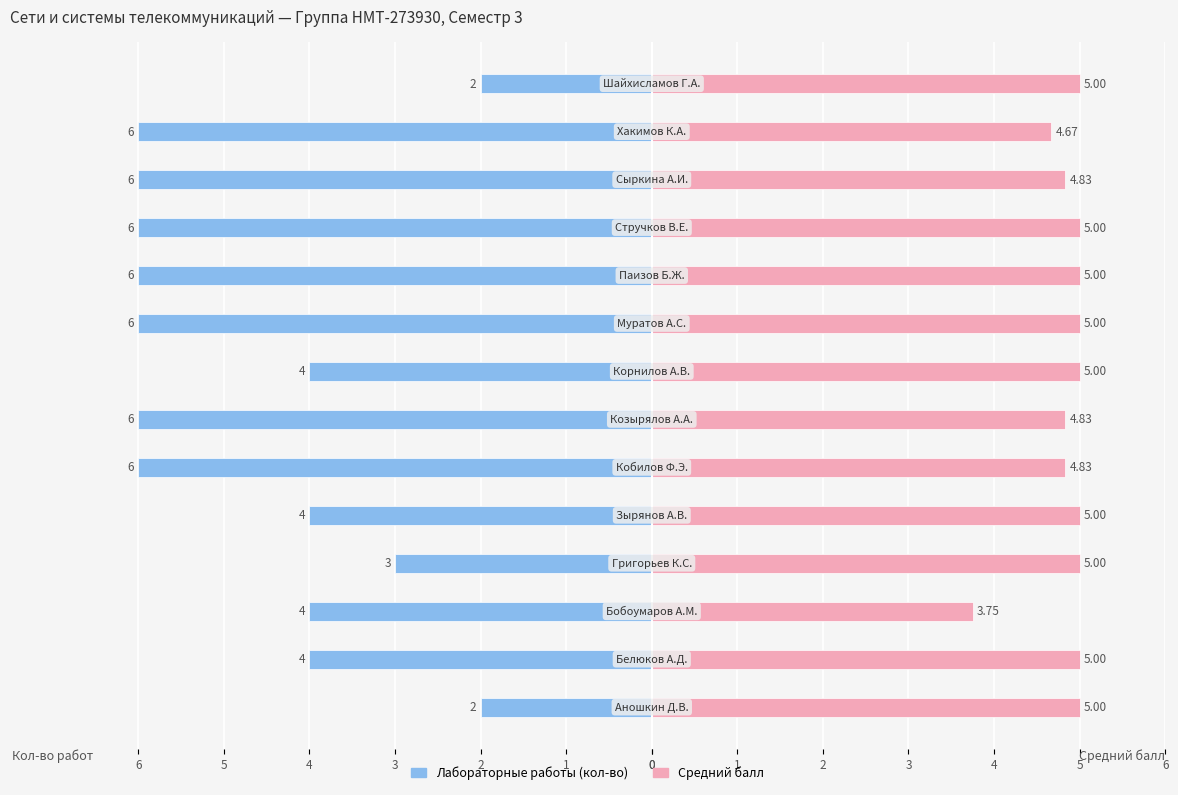

Reading left to right, transcribe all the data shown in this chart.

Лабораторные работы (кол-во): -2.0	-4.0	-4.0	-3.0	-4.0	-6.0	-6.0	-4.0	-6.0	-6.0	-6.0	-6.0	-6.0	-2.0
Средний балл: 5.0	5.0	3.8	5.0	5.0	4.8	4.8	5.0	5.0	5.0	5.0	4.8	4.7	5.0